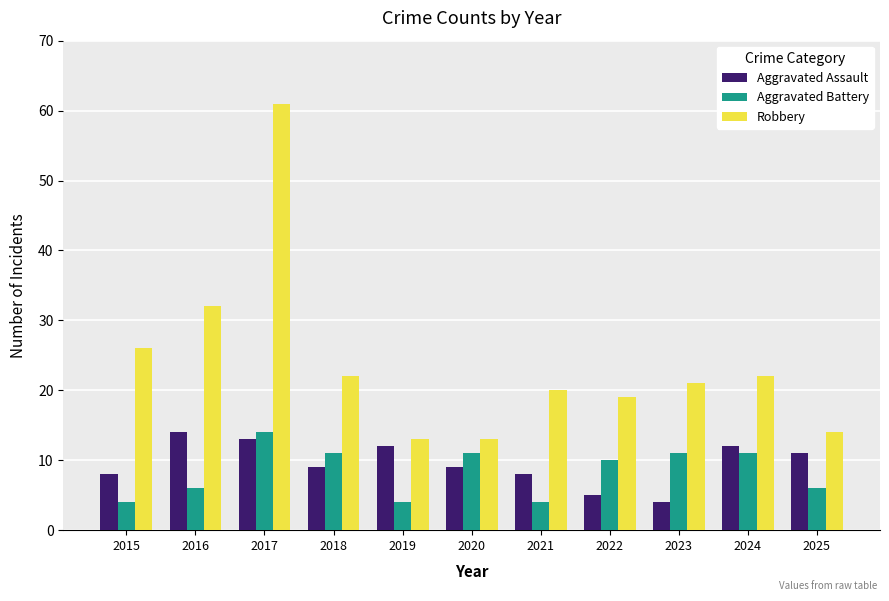

Reading left to right, extract all data points from this chart.

Aggravated Assault: 8	14	13	9	12	9	8	5	4	12	11
Aggravated Battery: 4	6	14	11	4	11	4	10	11	11	6
Robbery: 26	32	61	22	13	13	20	19	21	22	14